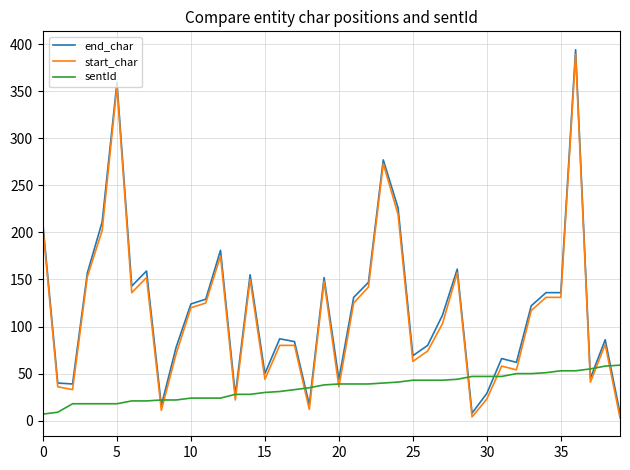

What is the maximum value for end_char?

394